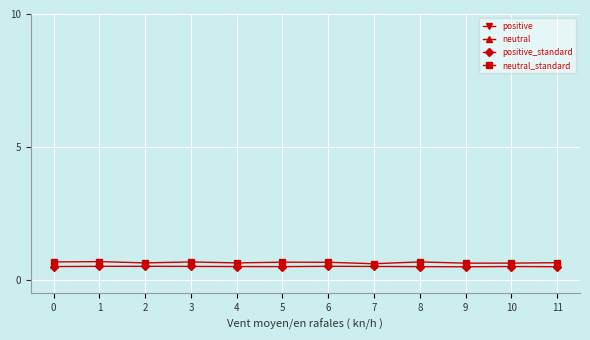

How many series are shown in this chart?

4